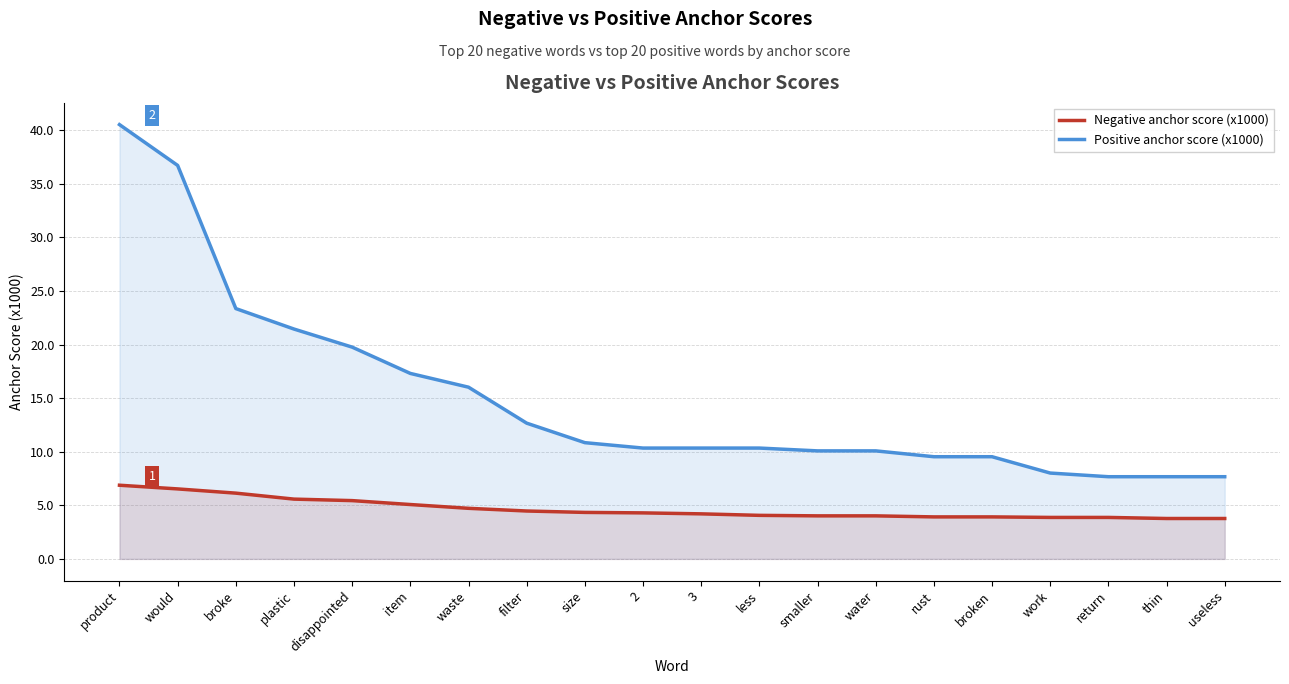

Reading left to right, transcribe all the data shown in this chart.

Negative anchor score (x1000): product=6.9	would=6.5	broke=6.1	plastic=5.6	disappointed=5.4	item=5.1	waste=4.7	filter=4.5	size=4.3	2=4.3	3=4.2	less=4.1	smaller=4.0	water=4.0	rust=3.9	broken=3.9	work=3.9	return=3.9	thin=3.8	useless=3.8
Positive anchor score (x1000): product=40.5	would=36.7	broke=23.4	plastic=21.4	disappointed=19.8	item=17.3	waste=16.0	filter=12.7	size=10.8	2=10.3	3=10.3	less=10.3	smaller=10.1	water=10.1	rust=9.5	broken=9.5	work=8.0	return=7.7	thin=7.7	useless=7.7